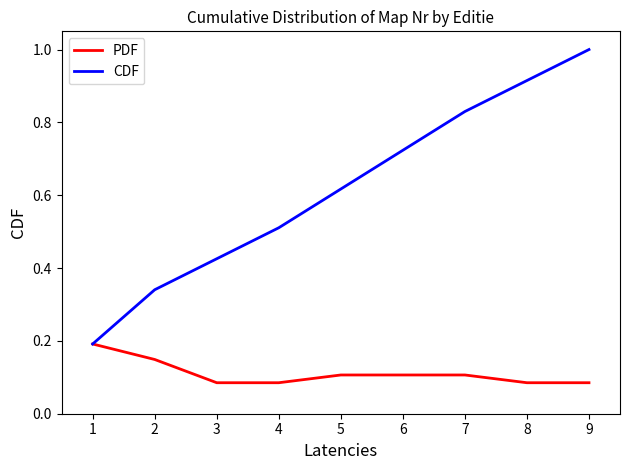

What is the maximum value for CDF?

1.0